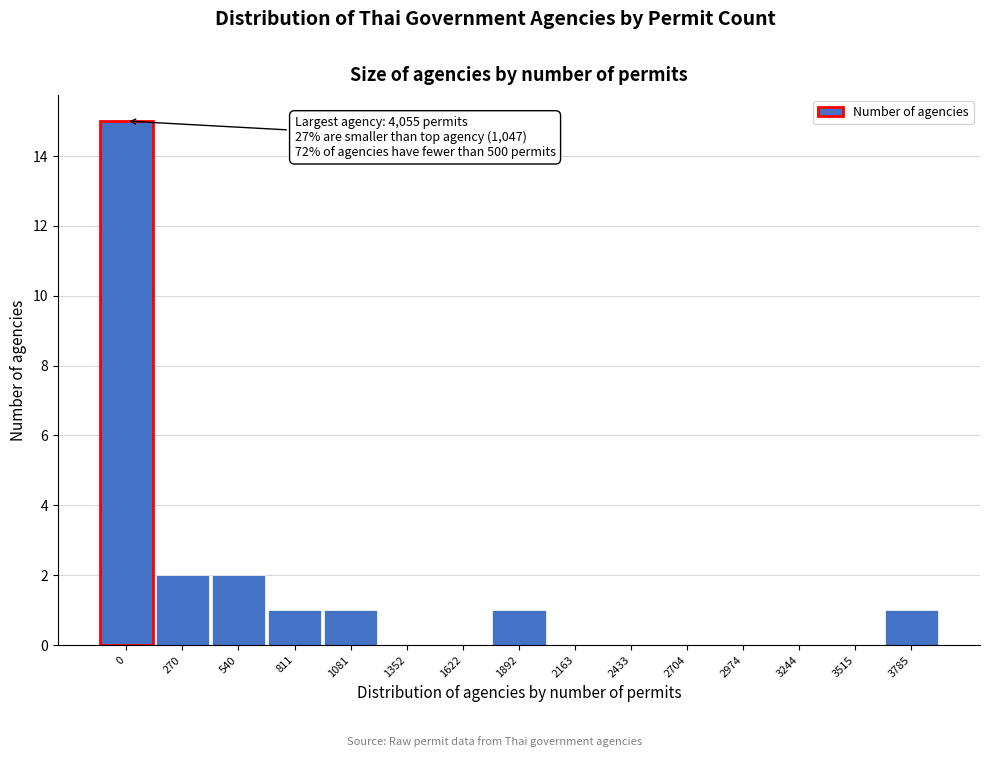

Reading left to right, transcribe all the data shown in this chart.

0=15	270=2	540=2	811=1	1081=1	1352=0	1622=0	1892=1	2163=0	2433=0	2704=0	2974=0	3244=0	3515=0	3785=1